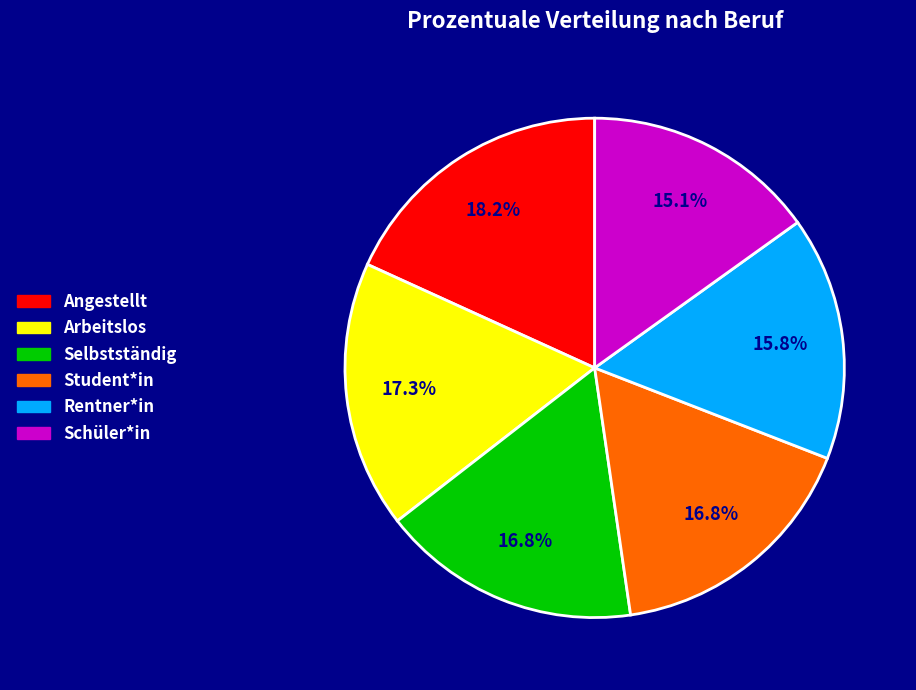

Which slice is the smallest?

Schüler*in